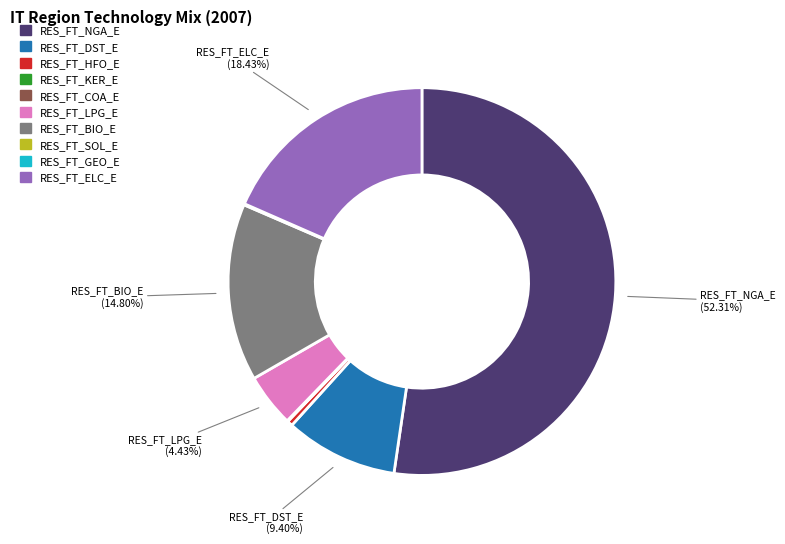

To the nearest percent, what is the difference between the RES_FT_ELC_E and RES_FT_LPG_E slice percentages?

14%